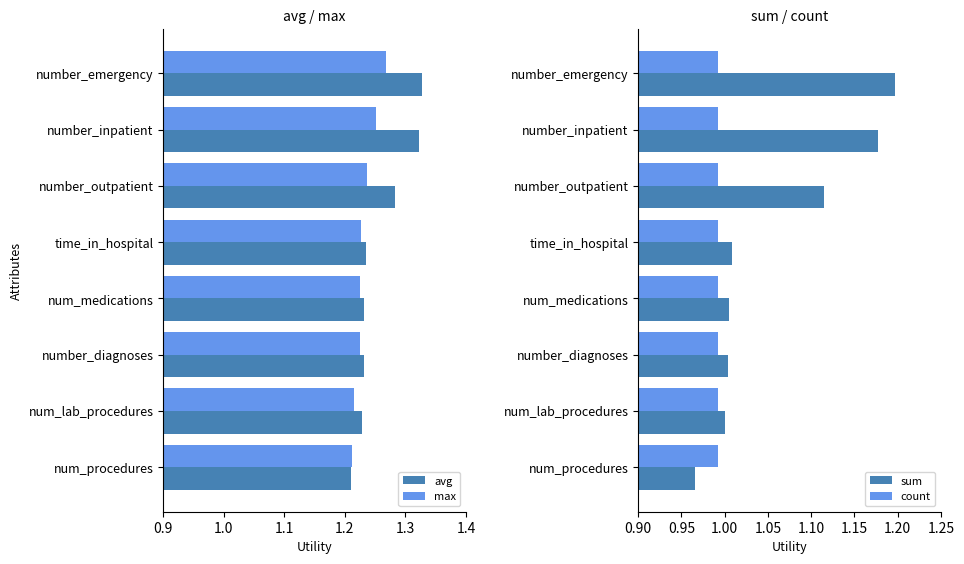

Rank the series by their maximum value, from highest to lowest.

avg, max, sum, count